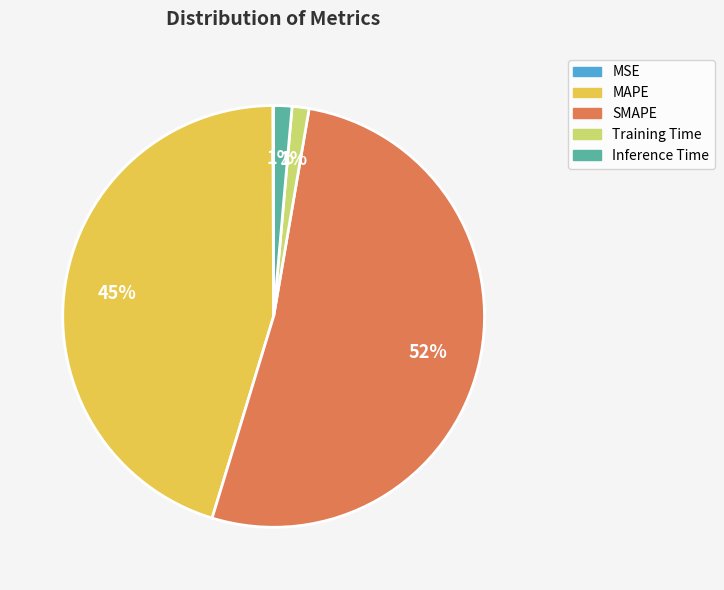

To the nearest percent, what percentage of the pie is MAPE?

45%